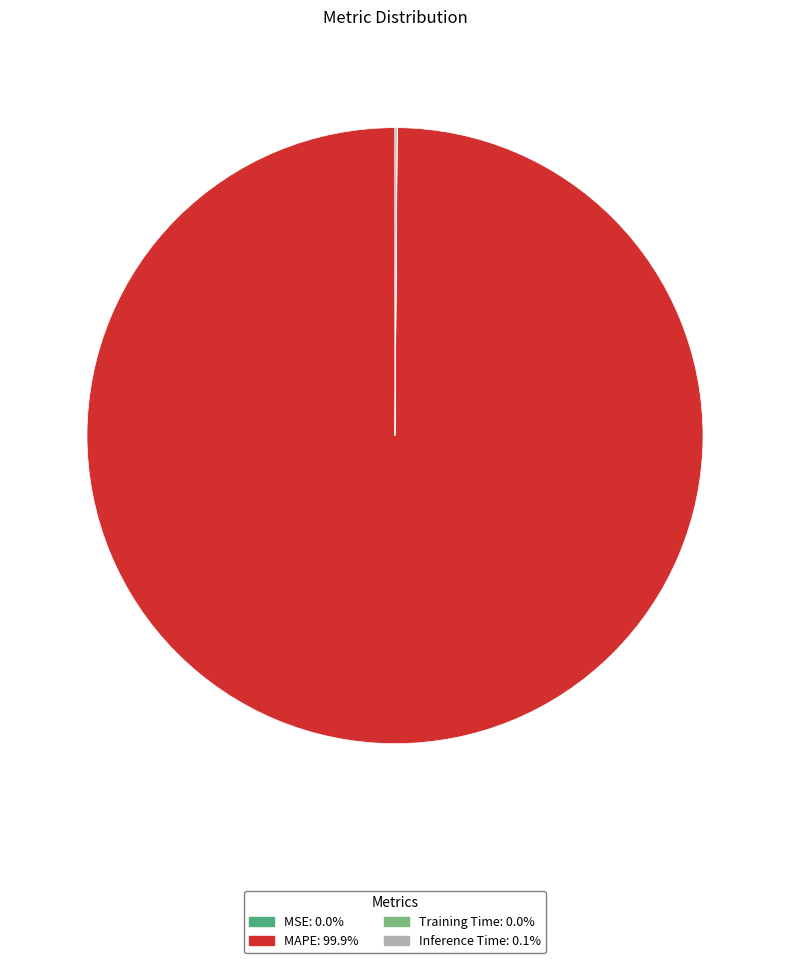

Does any single category account for the majority?

Yes